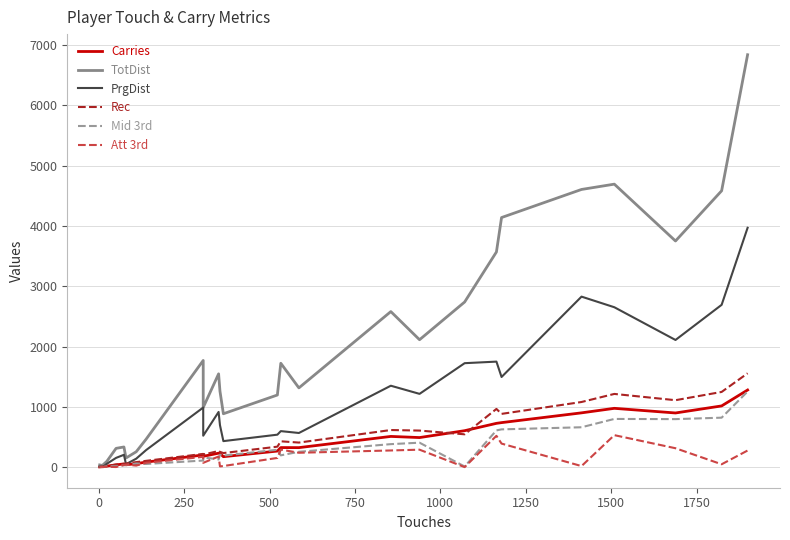

What is the average value of the Rec series?

465